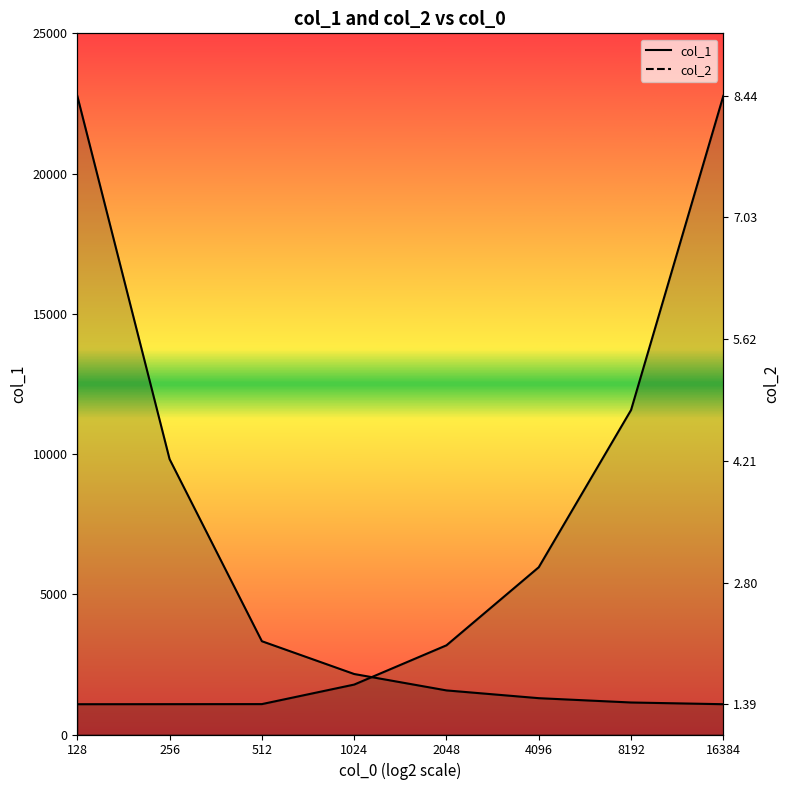

What is the sum of the col_1 (line) values at 128 and 2048?

4260.0